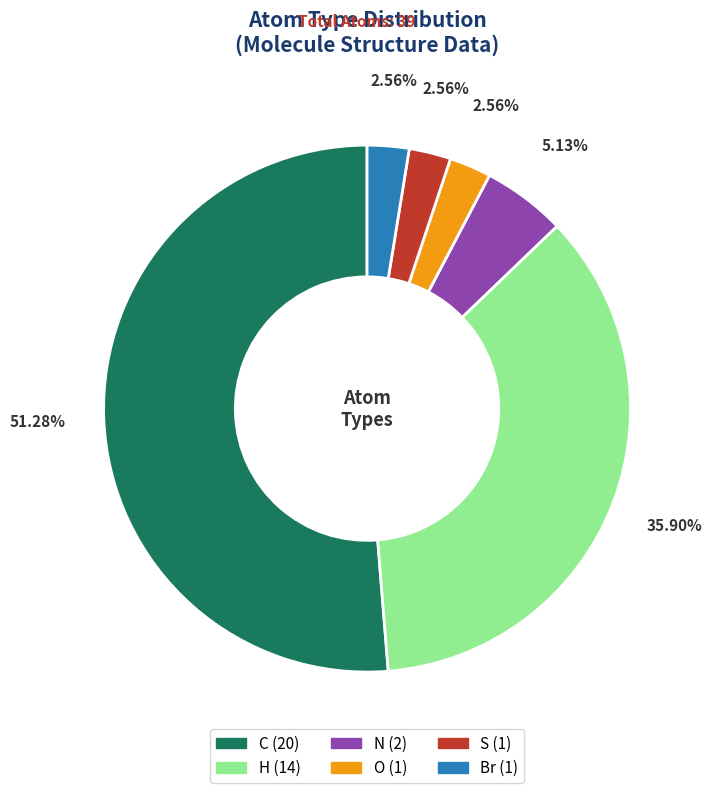

Is there a majority slice in this chart?

Yes